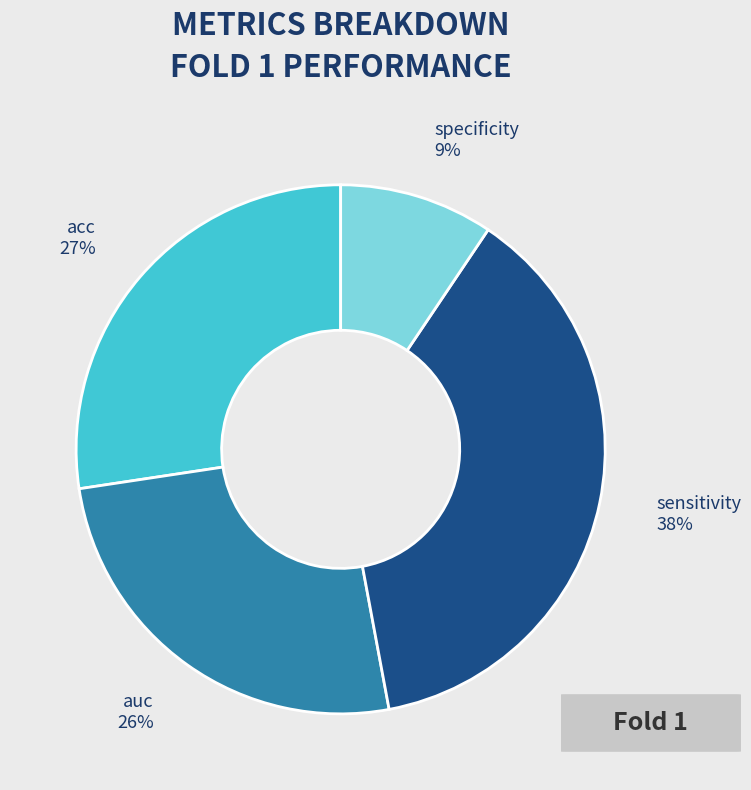

Do specificity and auc together represent more than half of the pie?

No